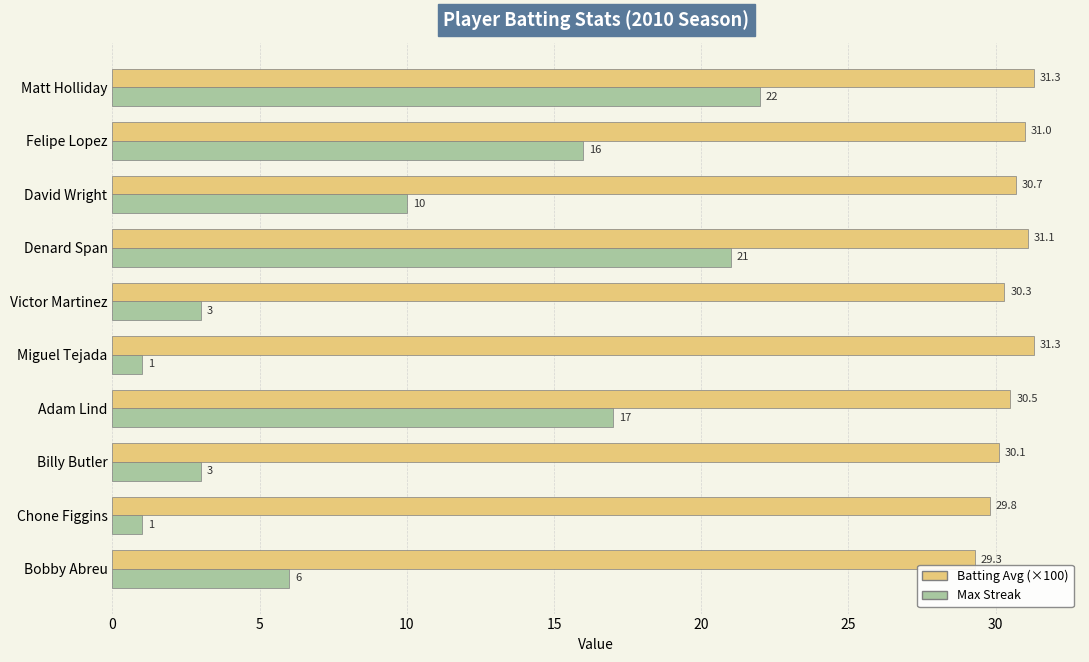

Which series has the largest total across all categories?

Batting Avg (×100)